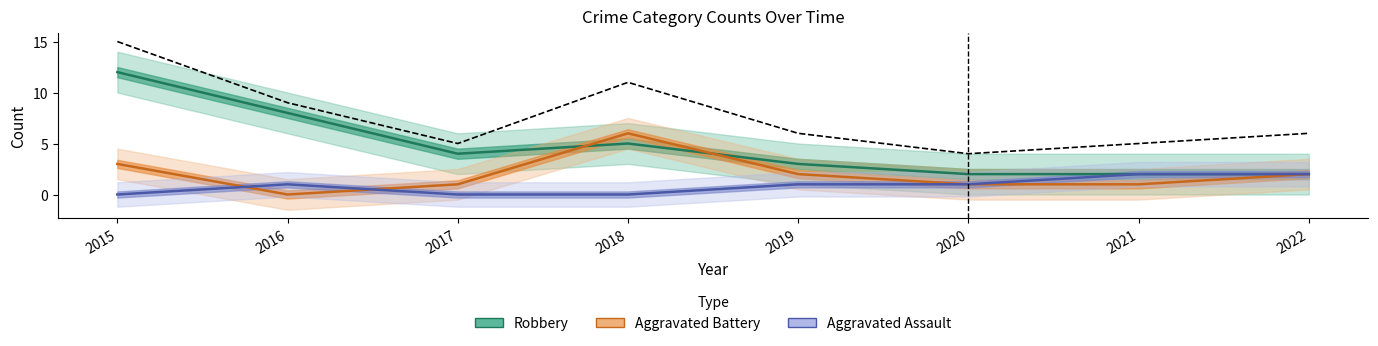

Reading right to left, what are all the values shown in this chart?

Robbery: 2022=2	2021=2	2020=2	2019=3	2018=5	2017=4	2016=8	2015=12
Aggravated Battery: 2022=2	2021=1	2020=1	2019=2	2018=6	2017=1	2016=0	2015=3
Aggravated Assault: 2022=2	2021=2	2020=1	2019=1	2018=0	2017=0	2016=1	2015=0
Total: 2022=6	2021=5	2020=4	2019=6	2018=11	2017=5	2016=9	2015=15